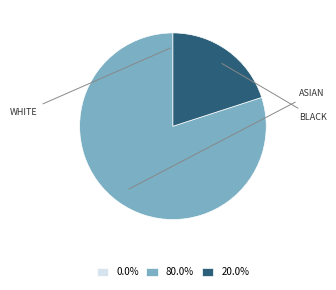

Is there a majority slice in this chart?

Yes